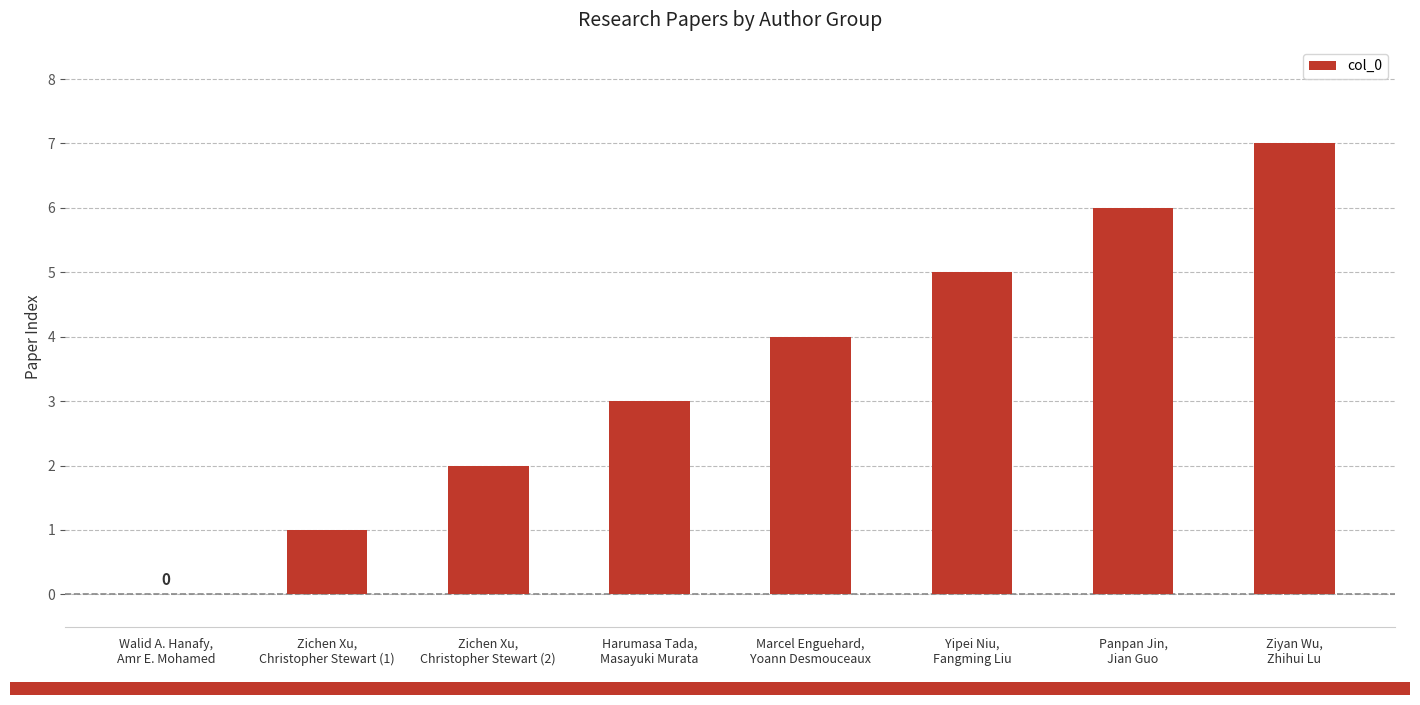

Count the values in the range 2 to 6.

5